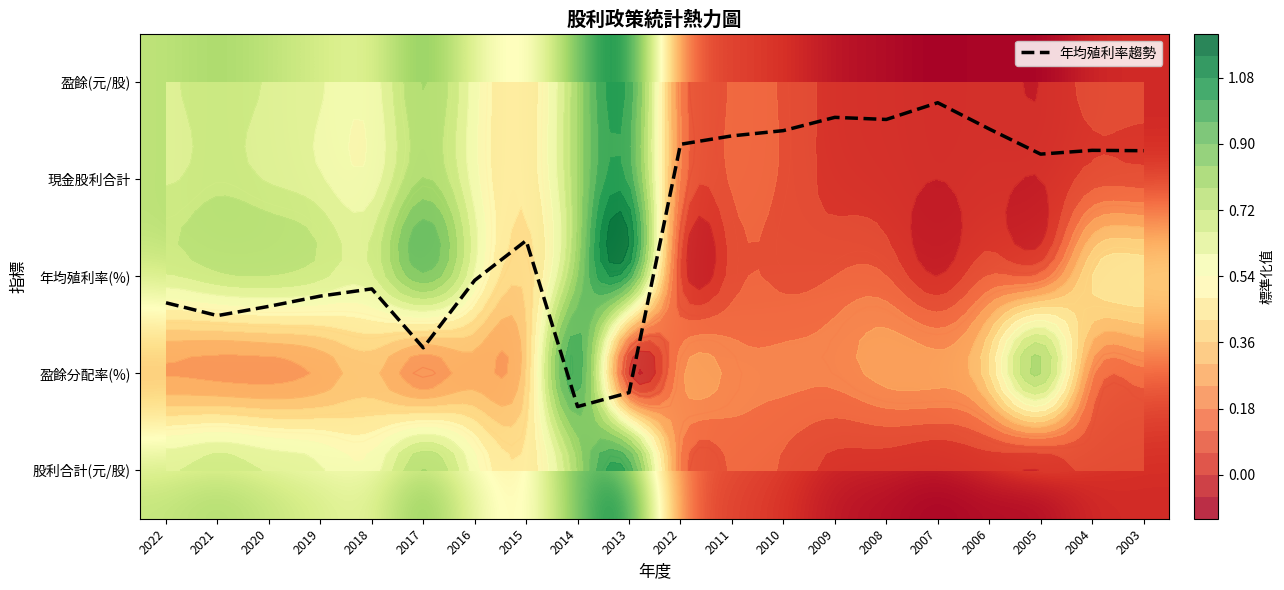

What is the difference between the 盈餘(元/股) values at 2006 and 2022?

0.6